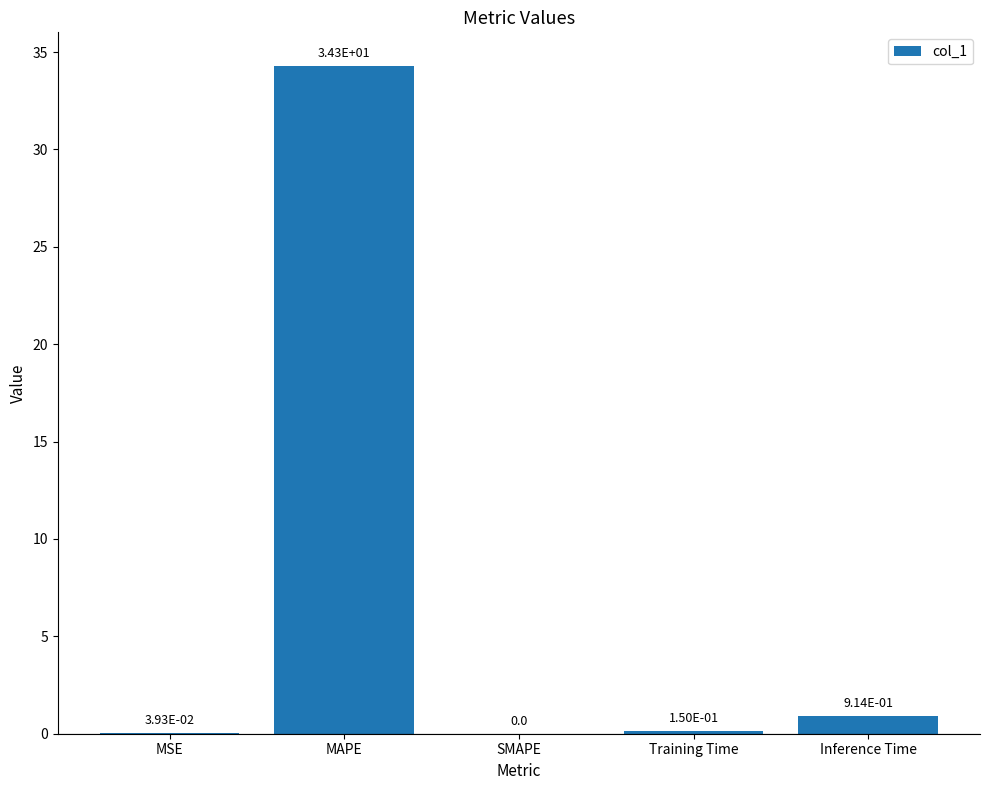

What is the maximum value shown in the chart?

34.3